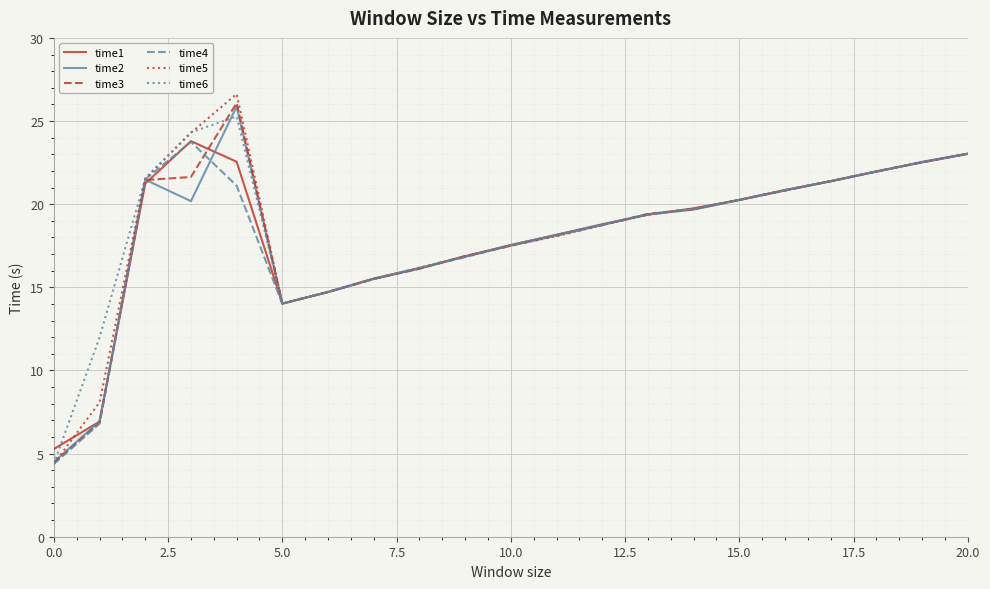

Which series has the widest spread of values?

time5